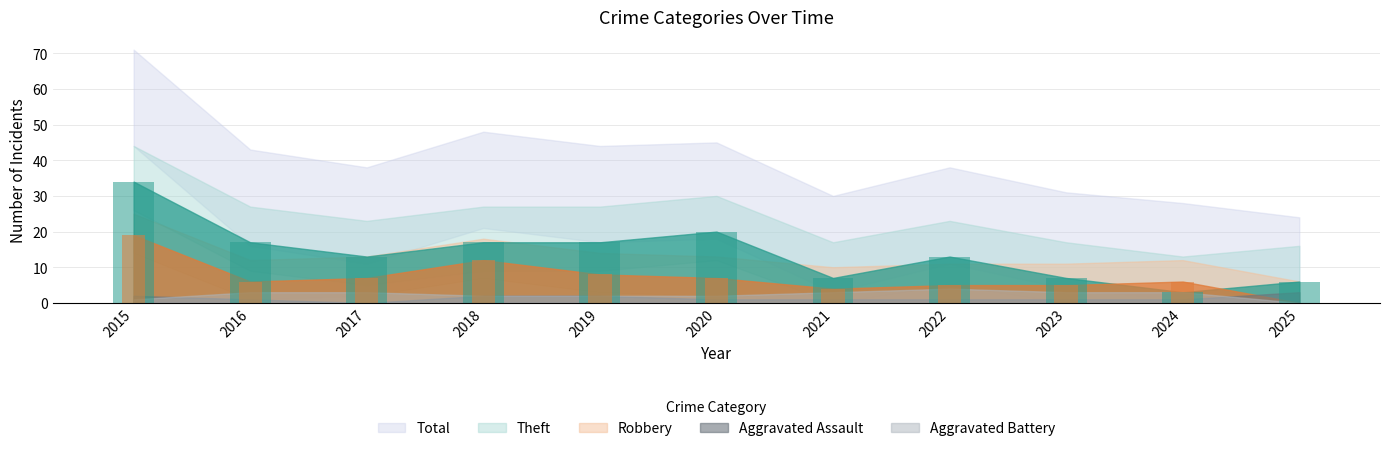

Rank the series by their maximum value, from highest to lowest.

Total, Theft, Robbery, Aggravated Battery, Aggravated Assault